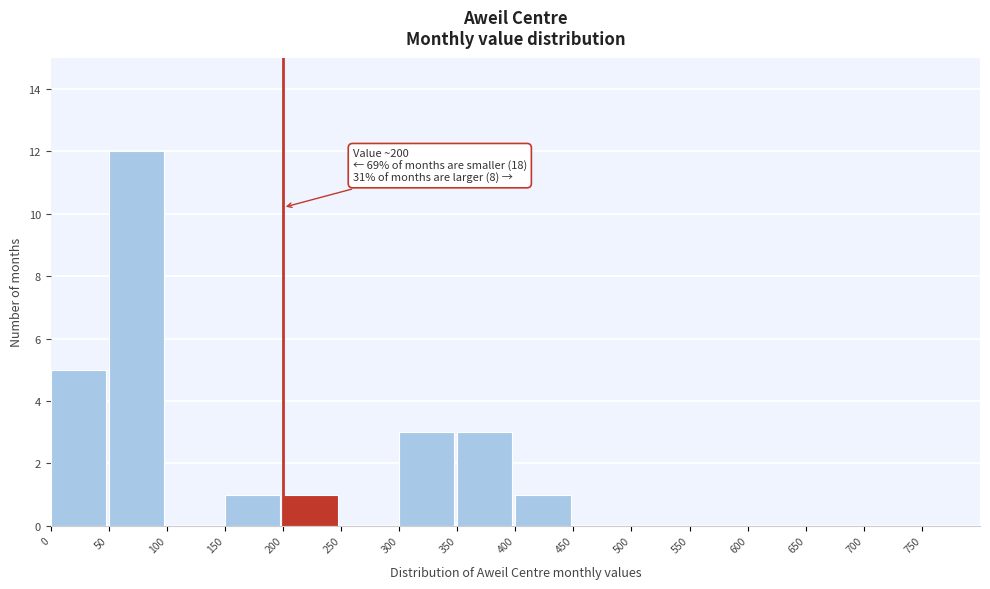

Over which range of the x-axis is the bar tallest?

50 to 100